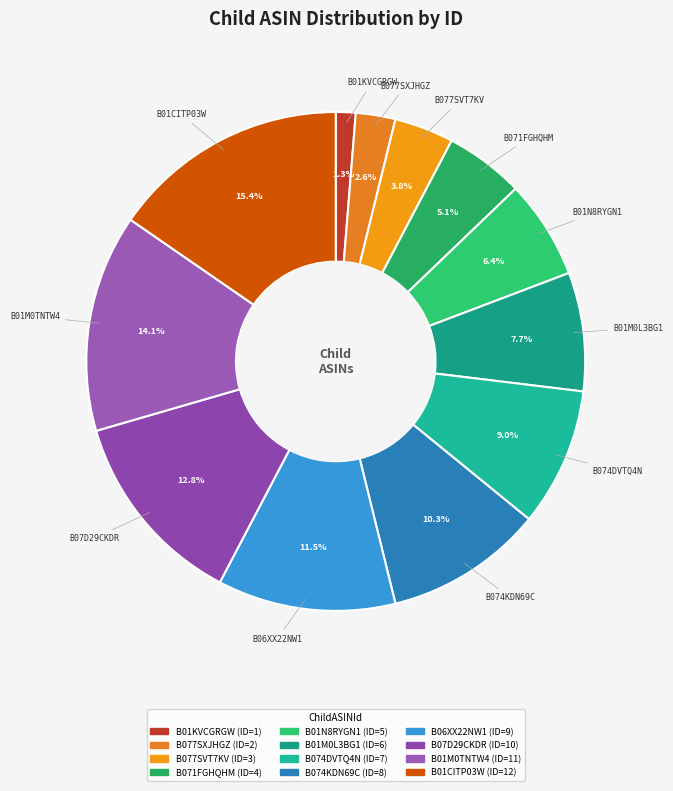

Does B074DVTQ4N account for over 50% of the chart?

No